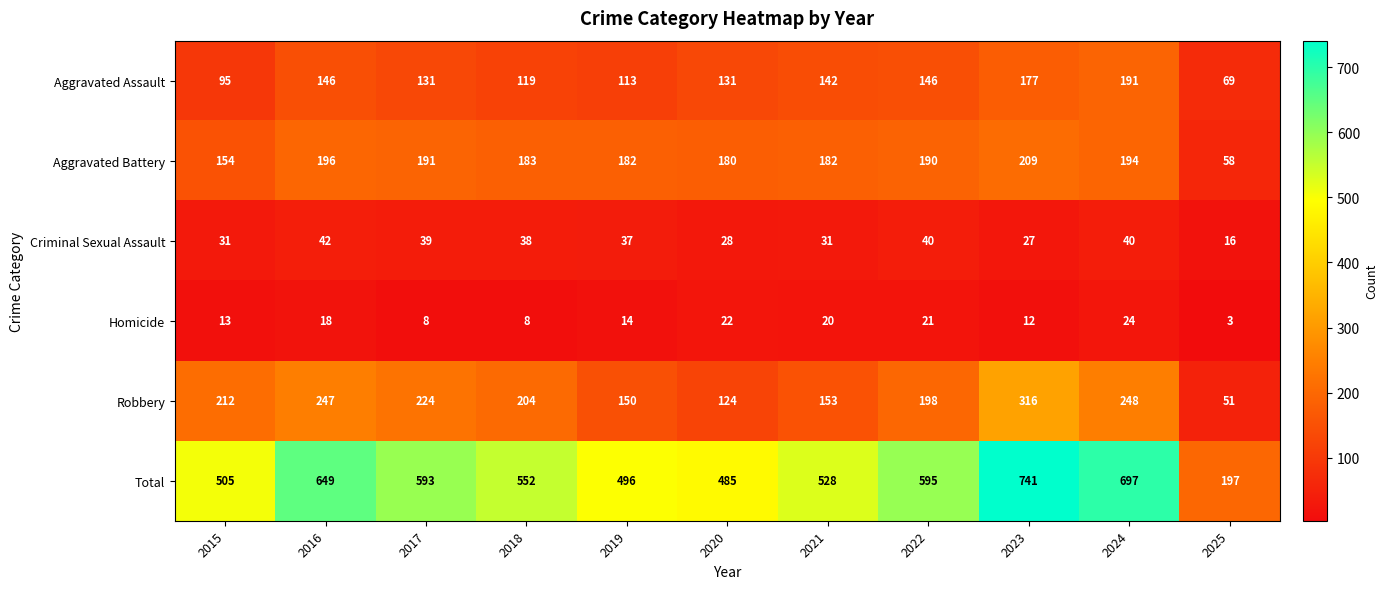

What is the minimum value for Total?

197